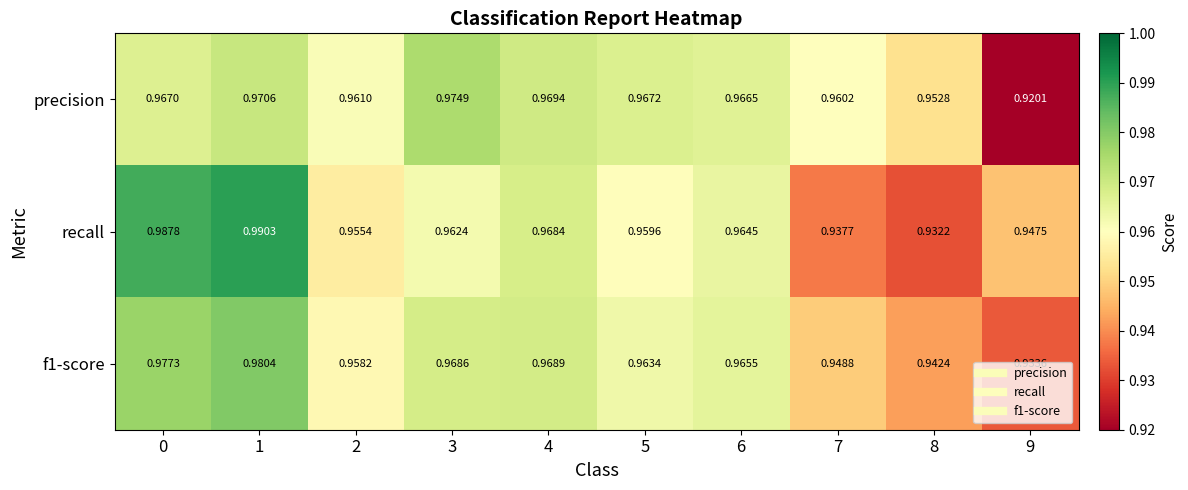

Is the value of f1-score at 9 greater than the value of precision at 0?

No